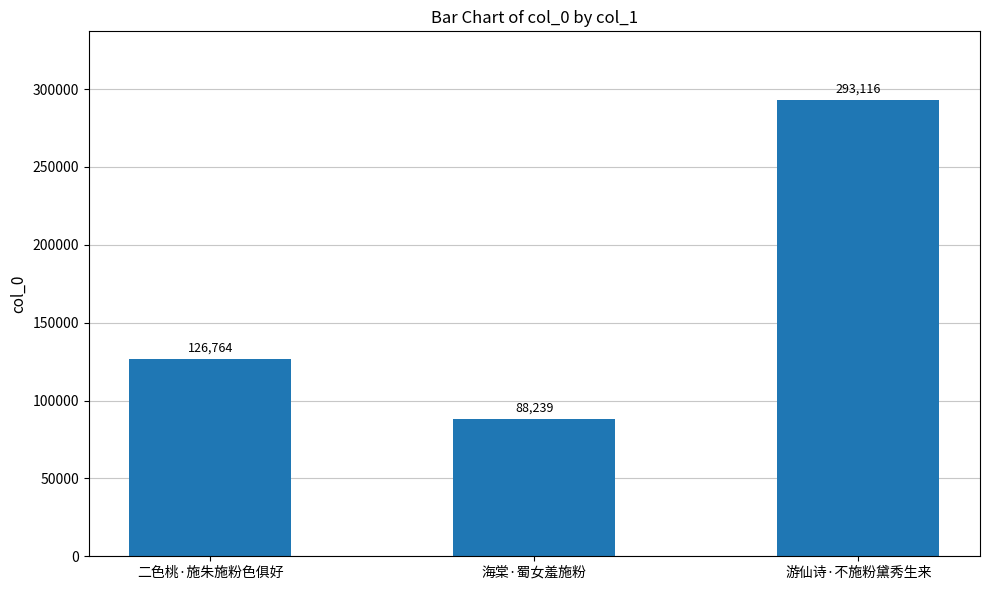

What is the approximate value at 海棠·蜀女羞施粉, to the nearest 50?

88250